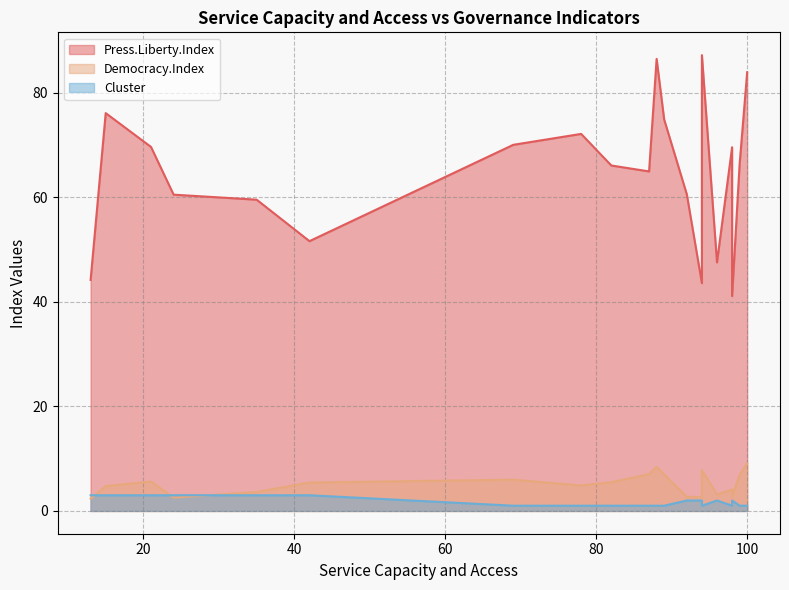

What are all the series names shown in the legend?

Press.Liberty.Index, Democracy.Index, Cluster